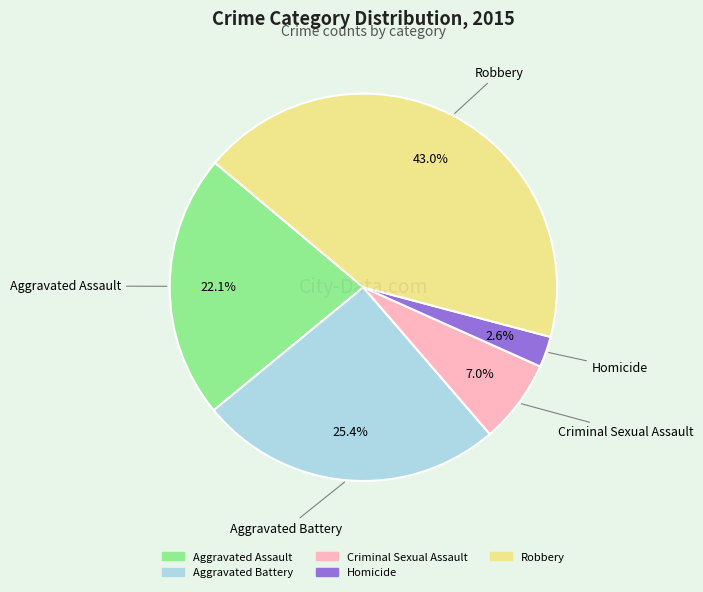

Is there any slice that represents more than half of the pie?

No